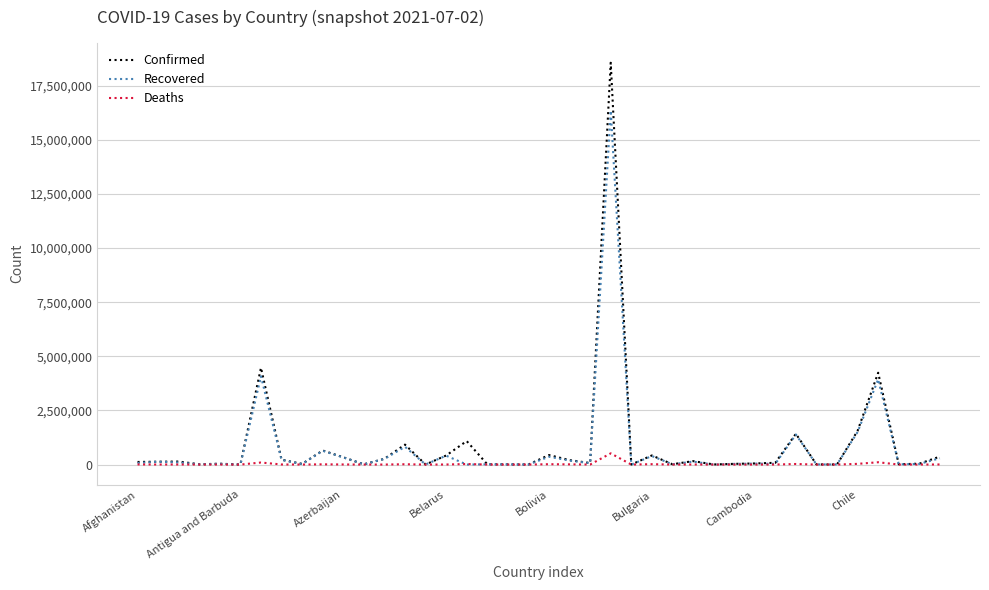

List the series in order of their peak value, highest first.

Confirmed, Recovered, Deaths